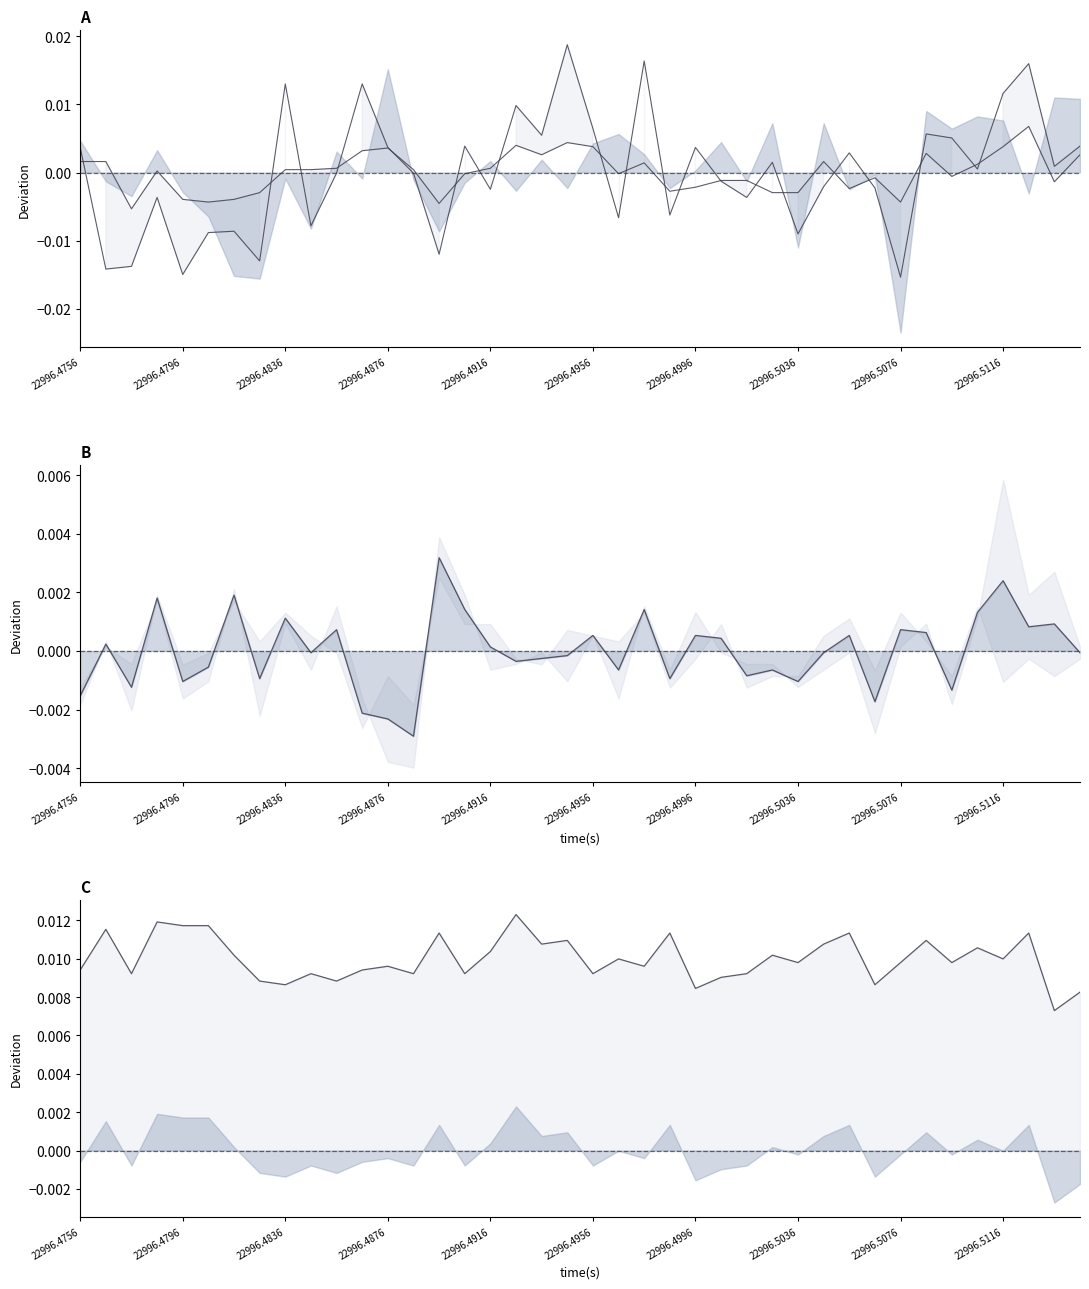

True or false: CH3|AA1 line and Mean AA3 line cross at least once.

False